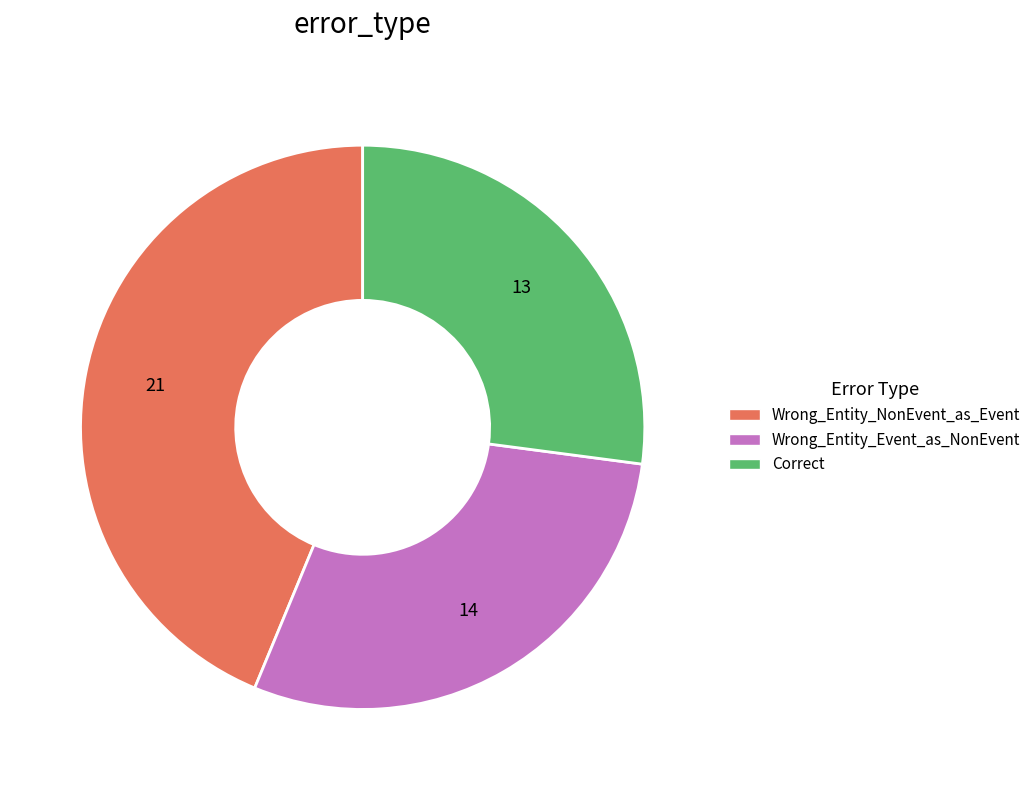

How many segments does this pie chart have?

3